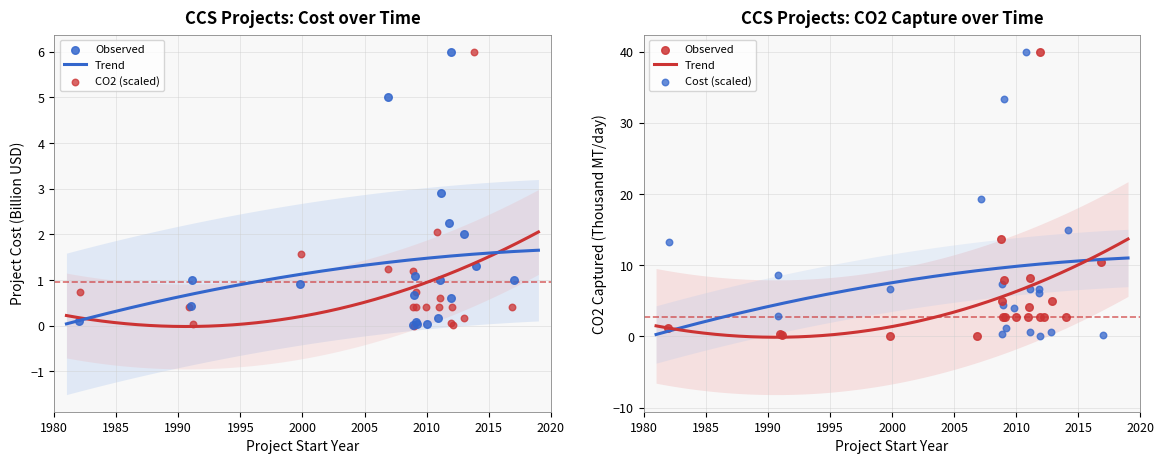

At how many categories does at least one series exceed 10?

3